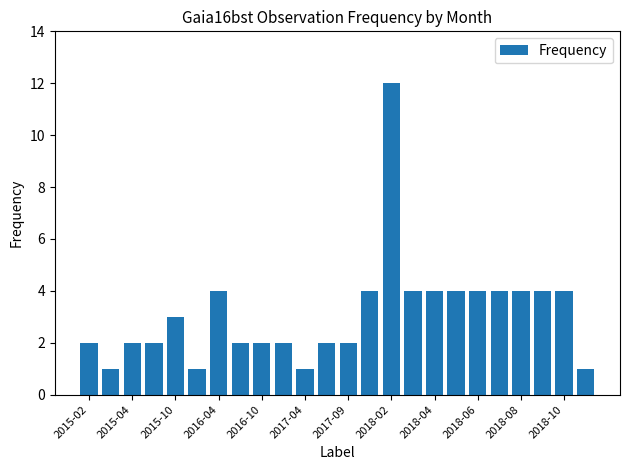

What is the minimum value shown in the chart?

1